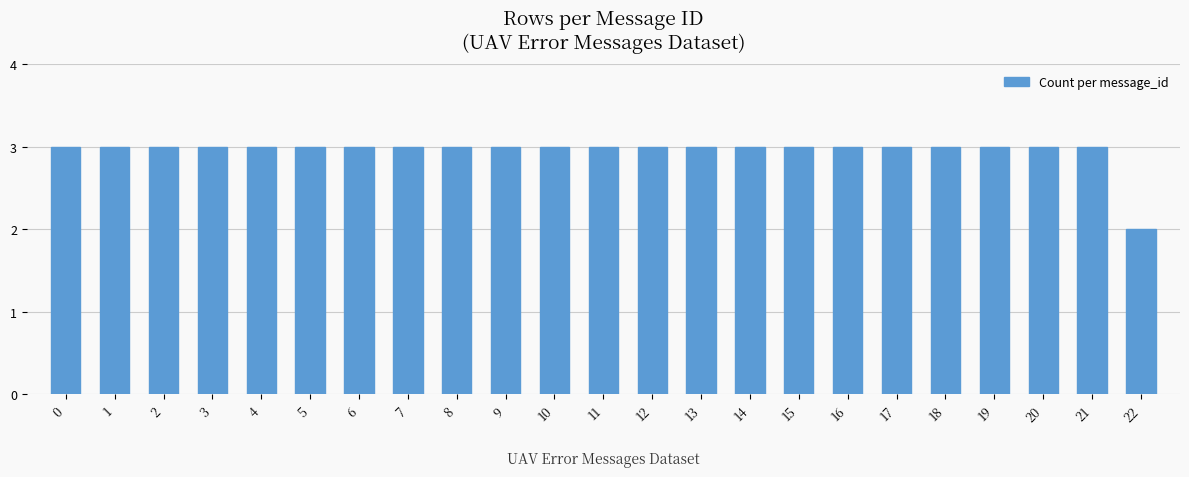

Reading right to left, what are all the values shown in this chart?

2	3	3	3	3	3	3	3	3	3	3	3	3	3	3	3	3	3	3	3	3	3	3